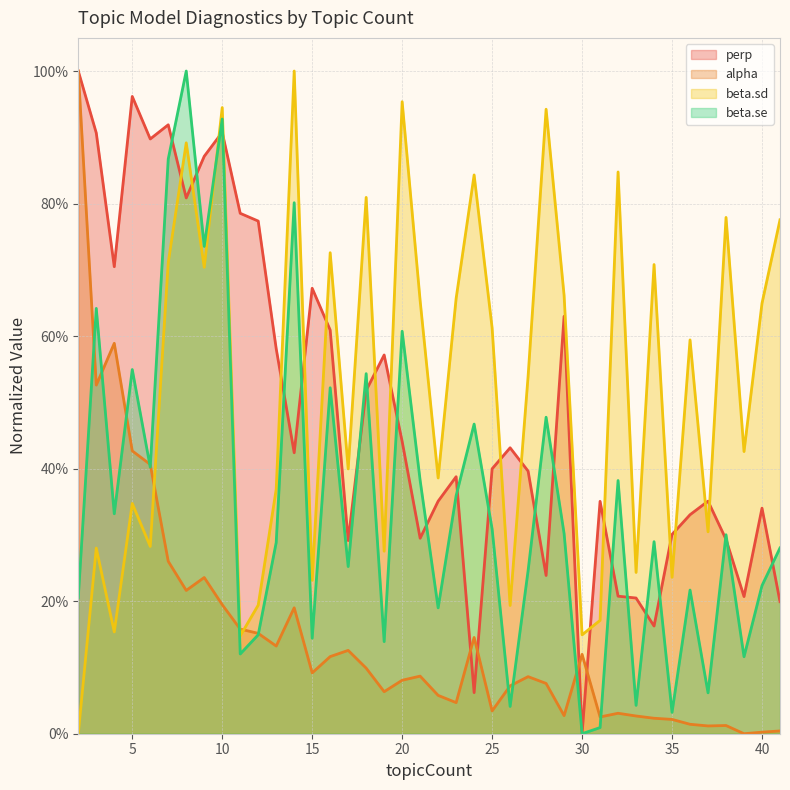

The value of beta.se at 9 is 0.4. True or false?

False